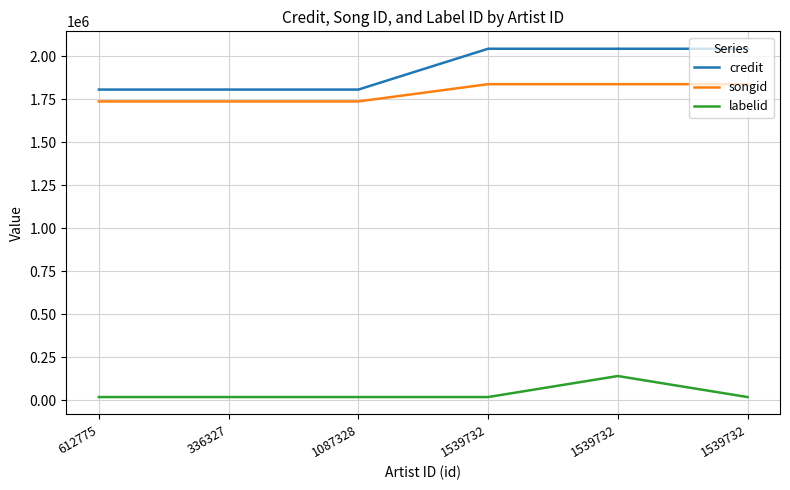

Does the chart have visible grid lines?

Yes